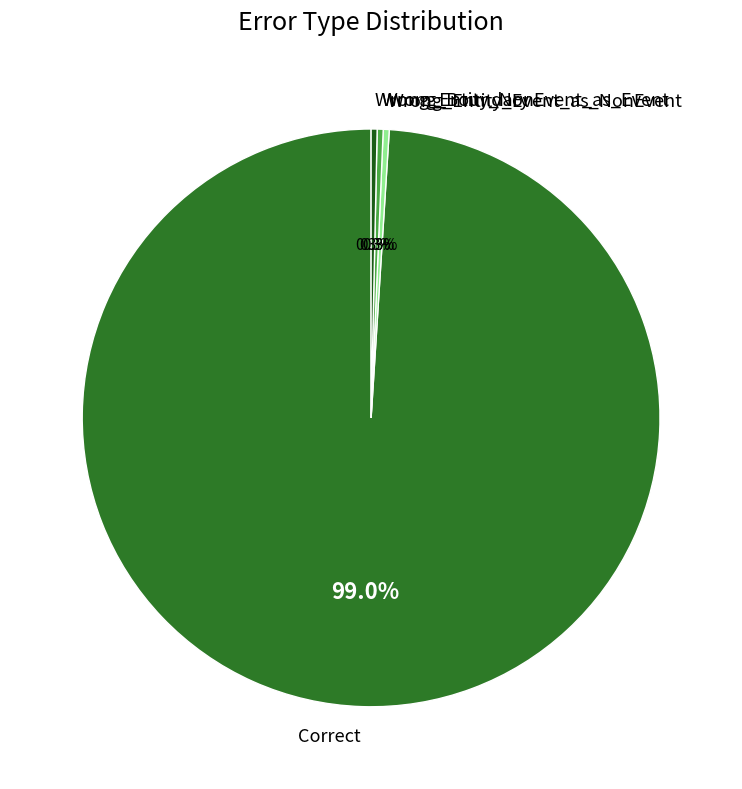

How much of the chart is everything except Wrong_Boundary?

99.7%